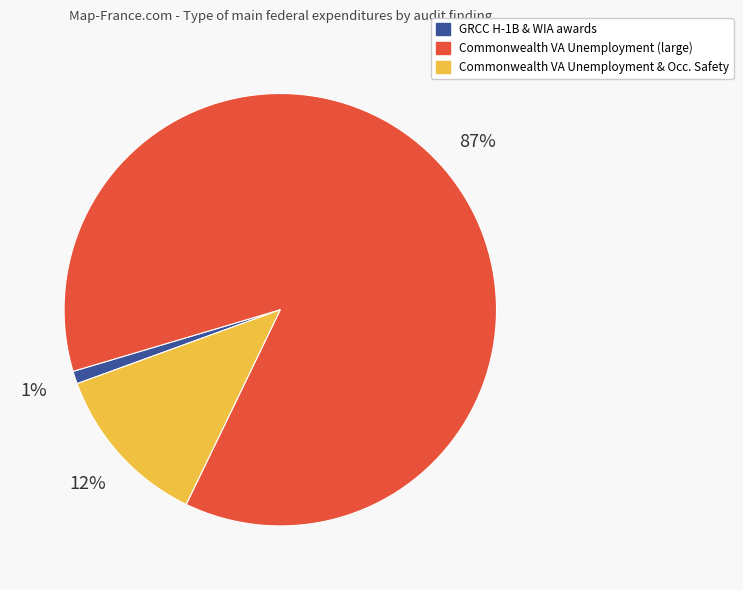

What is the smallest slice in the pie chart?

GRCC H-1B & WIA awards